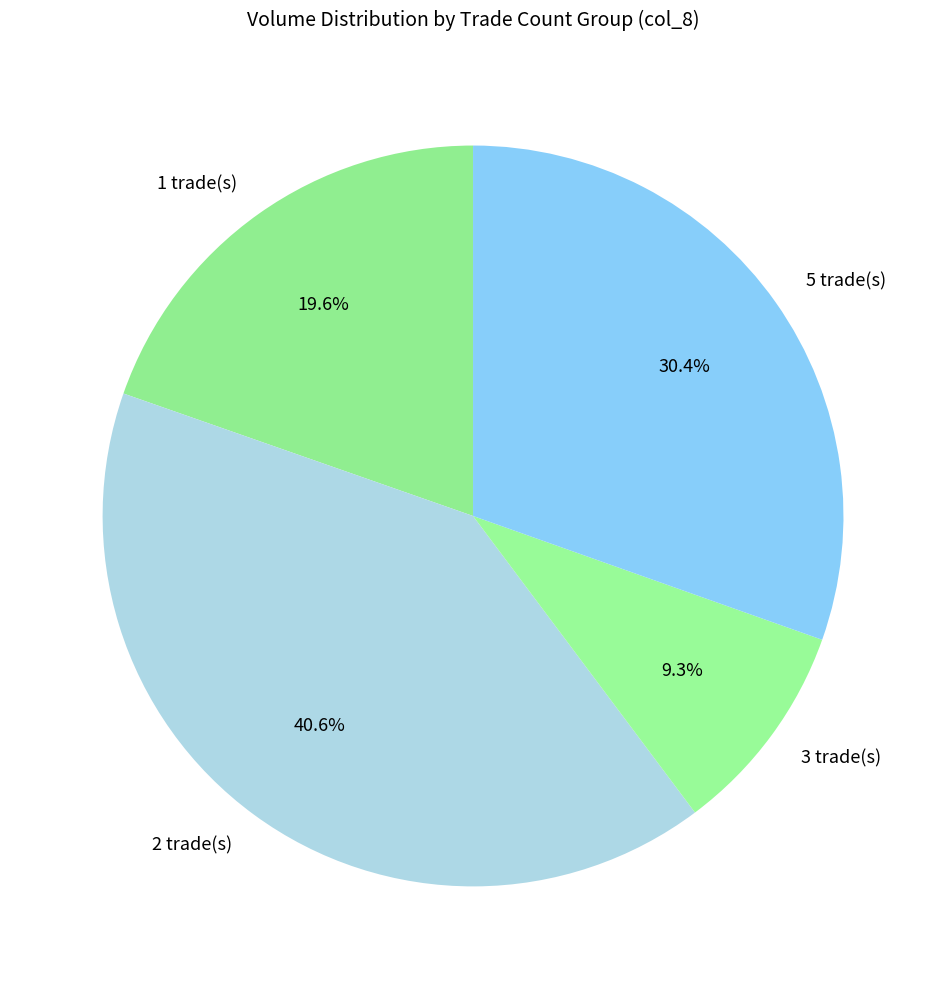

What is the smallest slice in the pie chart?

3 trade(s)